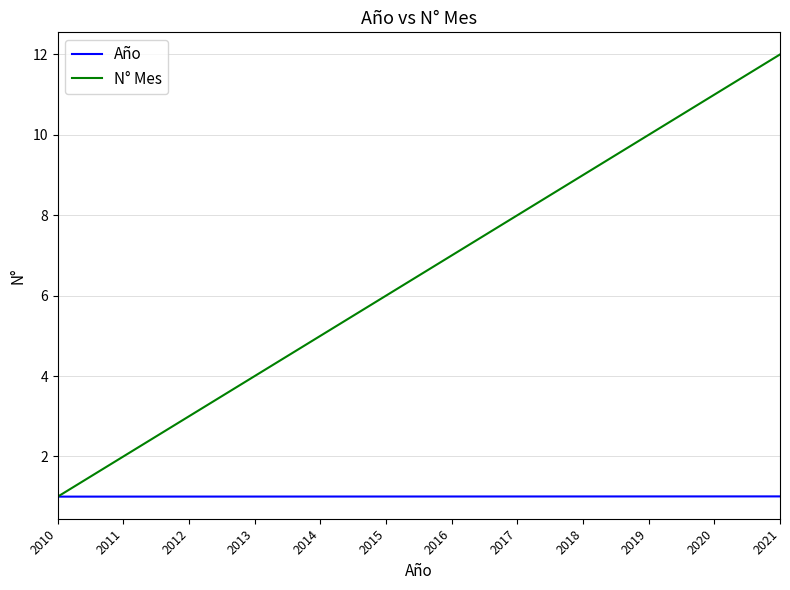

Reading left to right, transcribe all the data shown in this chart.

Año: 2010=1.0	2011=1.0	2012=1.0	2013=1.0	2014=1.0	2015=1.0	2016=1.0	2017=1.0	2018=1.0	2019=1.0	2020=1.0	2021=1.0
N° Mes: 2010=1.0	2011=2.0	2012=3.0	2013=4.0	2014=5.0	2015=6.0	2016=7.0	2017=8.0	2018=9.0	2019=10.0	2020=11.0	2021=12.0